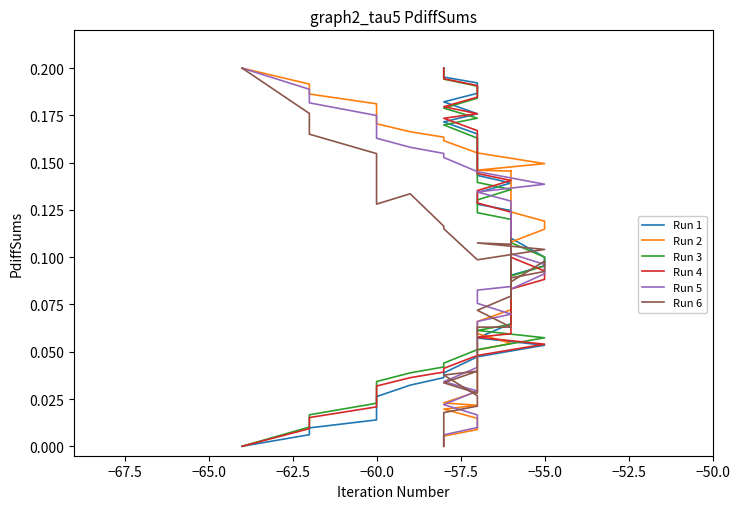

Count the number of categories in the chart.

40